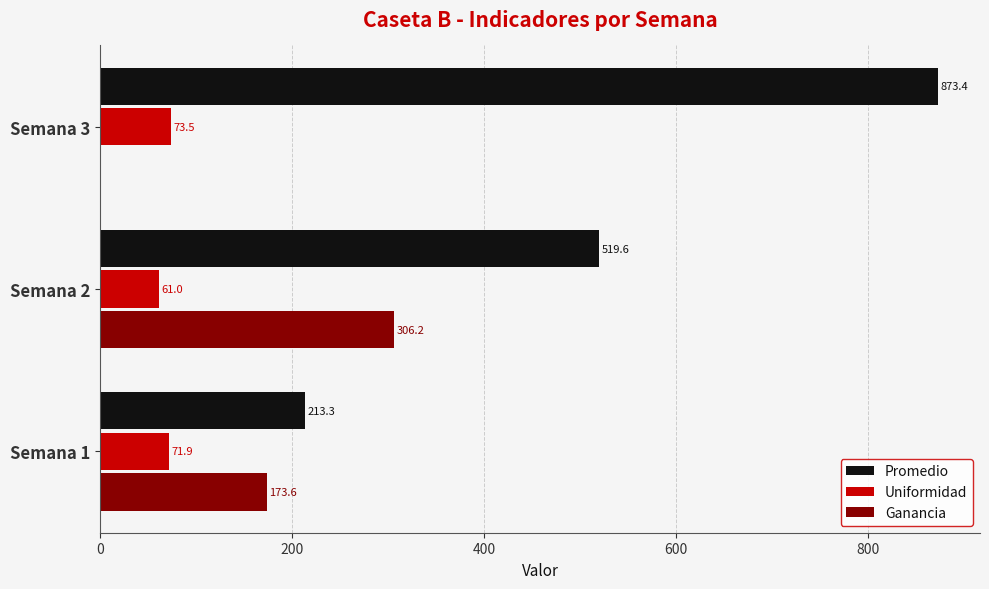

What is the sum of all Promedio values?

1606.3